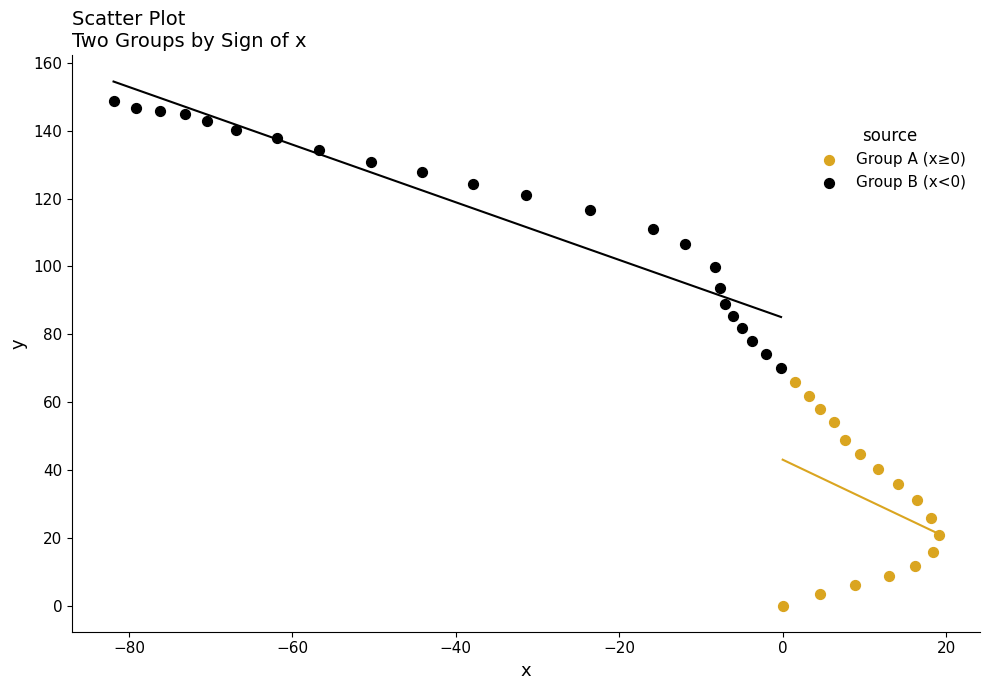

Which series contains the highest Y value?

Group B (x<0)